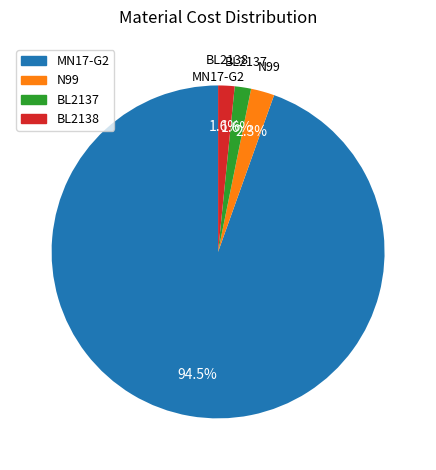

What percentage is NOT represented by MN17-G2?

5.5%